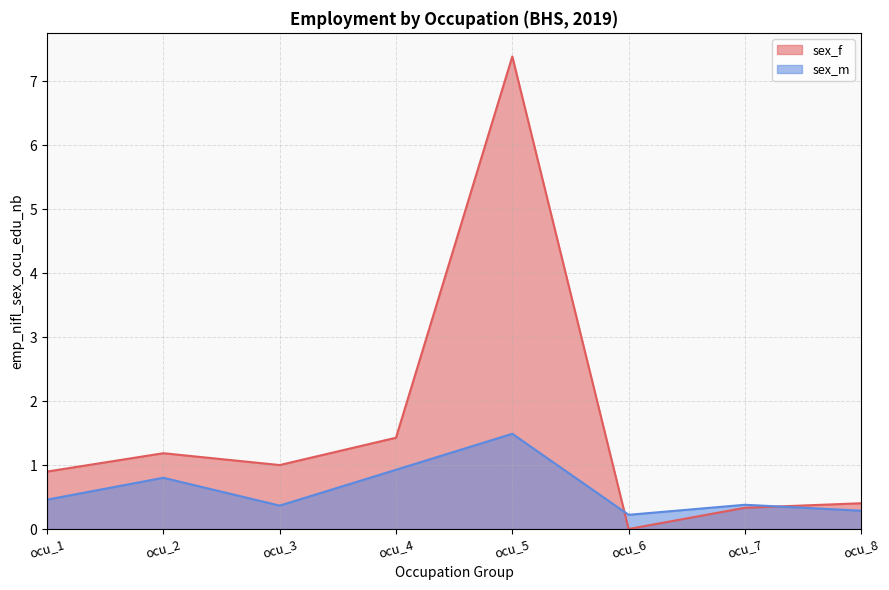

List the series in order of their peak value, highest first.

sex_f, sex_m